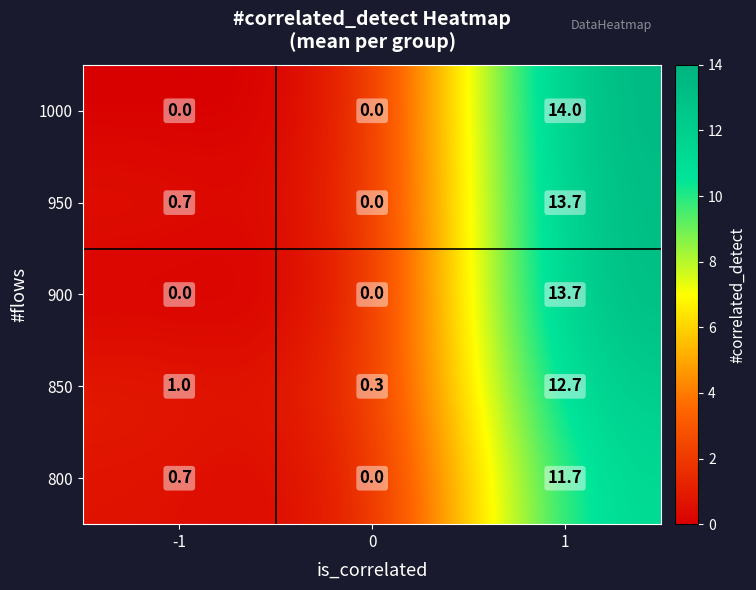

Reading left to right, list all the values displayed in this chart.

1000: 0.0	0.0	14.0
950: 0.7	0.0	13.7
900: 0.0	0.0	13.7
850: 1.0	0.3	12.7
800: 0.7	0.0	11.7